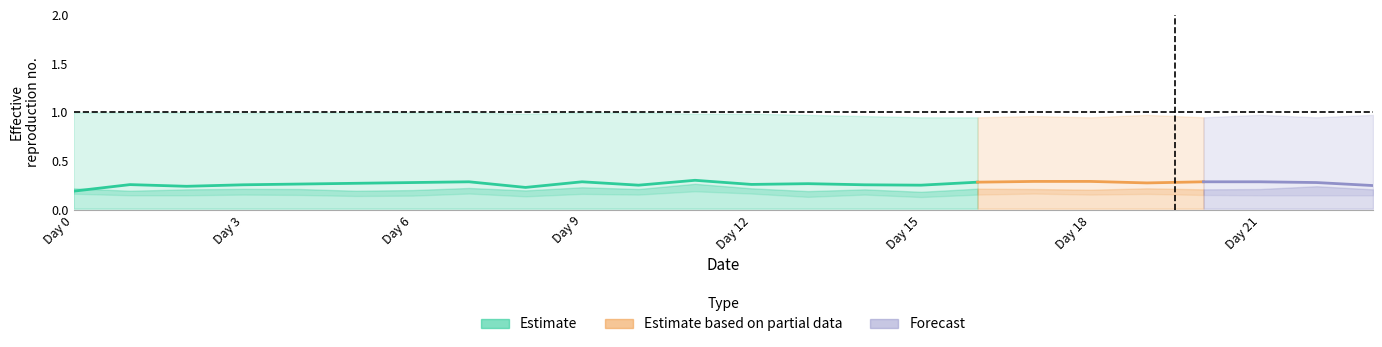

Which has a higher value, 13 or 7?

7